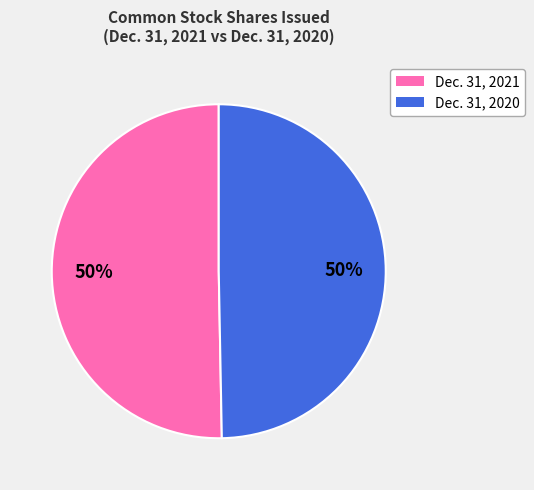

To the nearest percent, what is the average slice percentage?

50%